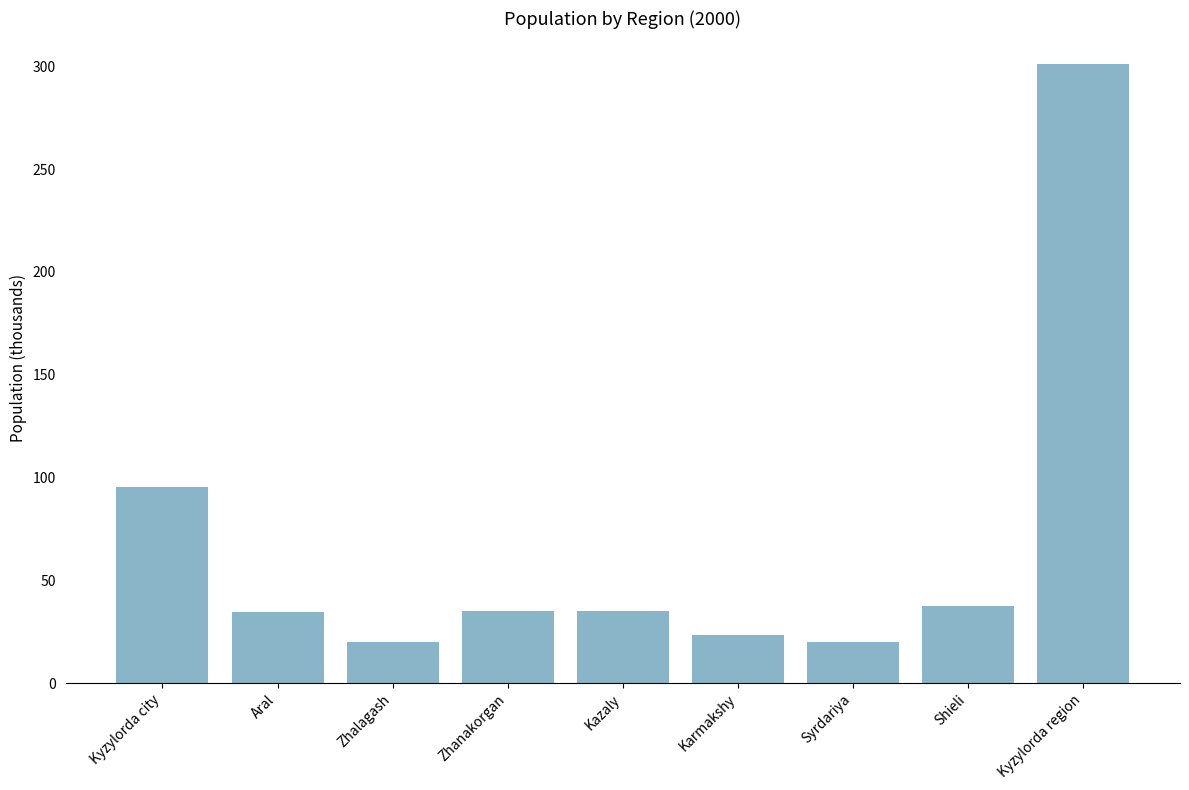

What position from the right is Kyzylorda region?

1